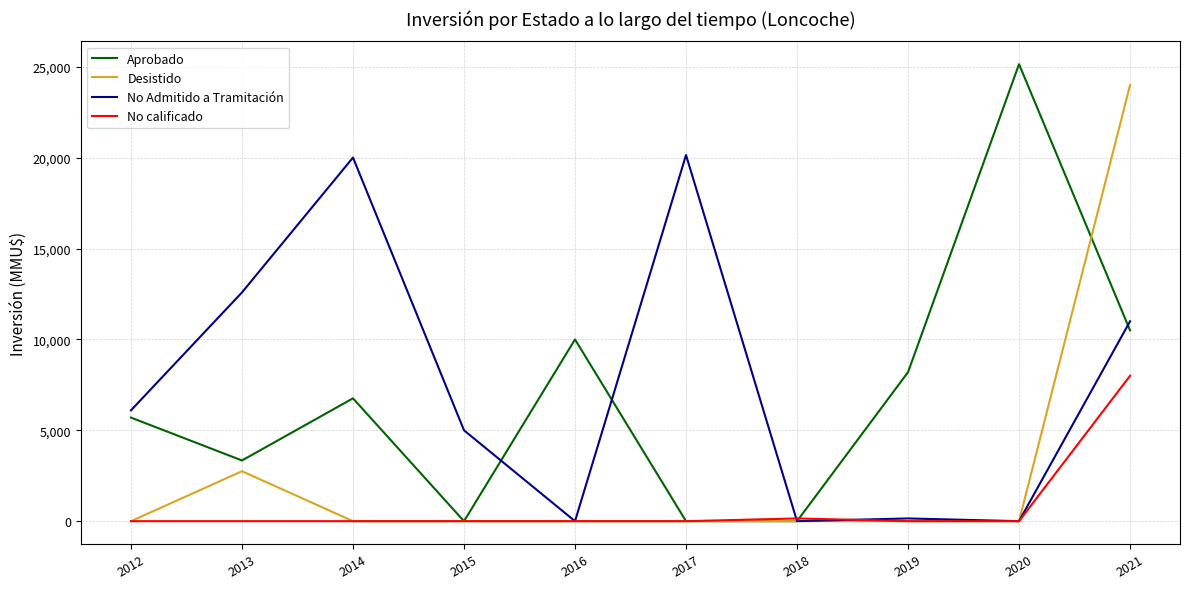

Reading left to right, transcribe all the data shown in this chart.

Aprobado: 2012=5700	2013=3340	2014=6760	2015=0	2016=10000	2017=0	2018=0	2019=8200	2020=25150	2021=10500
Desistido: 2012=0	2013=2750	2014=0	2015=0	2016=0	2017=0	2018=0	2019=0	2020=0	2021=24000
No Admitido a Tramitación: 2012=6100	2013=12590	2014=20010	2015=5000	2016=0	2017=20150	2018=0	2019=150	2020=0	2021=11000
No calificado: 2012=0	2013=0	2014=0	2015=0	2016=0	2017=0	2018=150	2019=0	2020=0	2021=8000